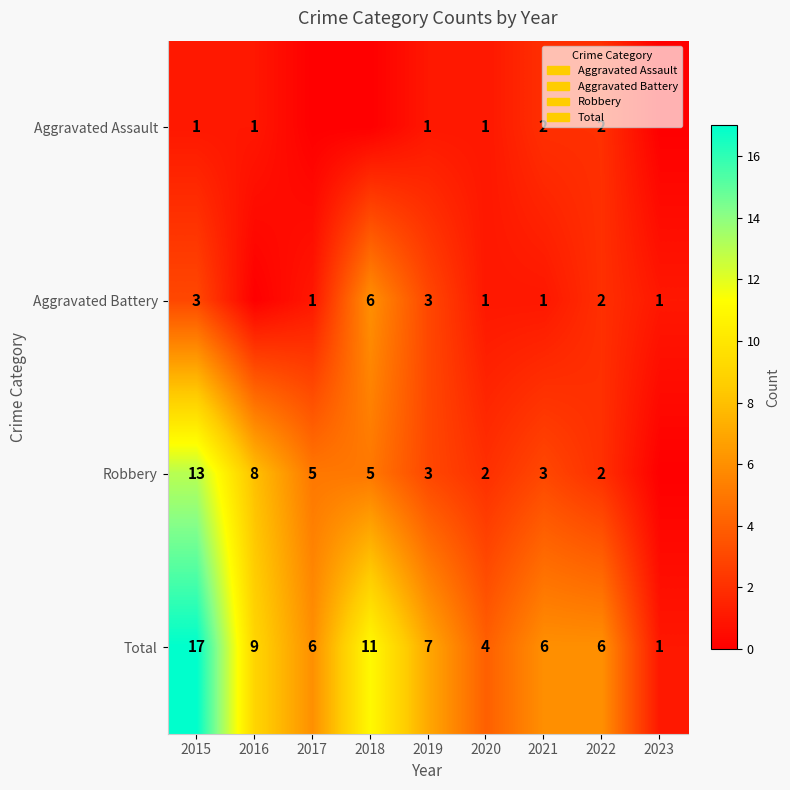

True or false: Aggravated Battery has a value of 0 at 2017.

False